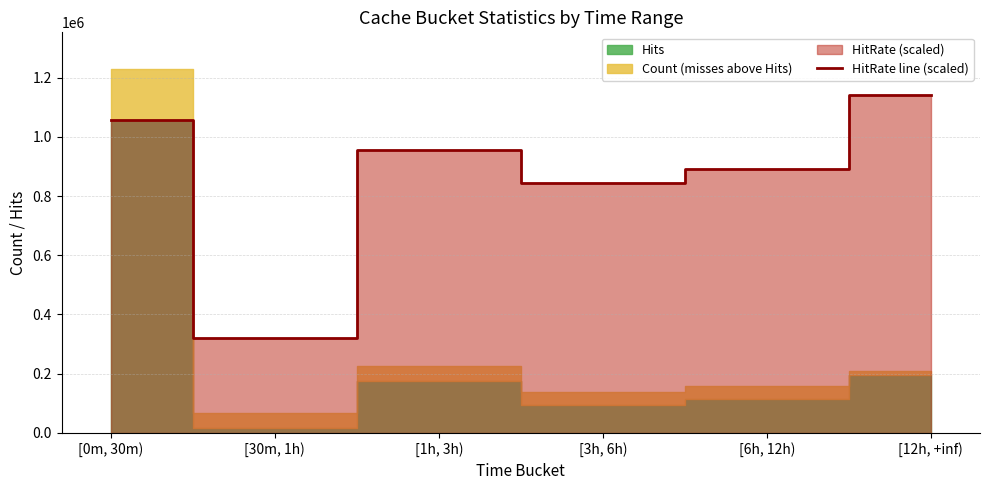

What is the sum of the values at [3h, 6h) and [1h, 3h)?

1802772.4